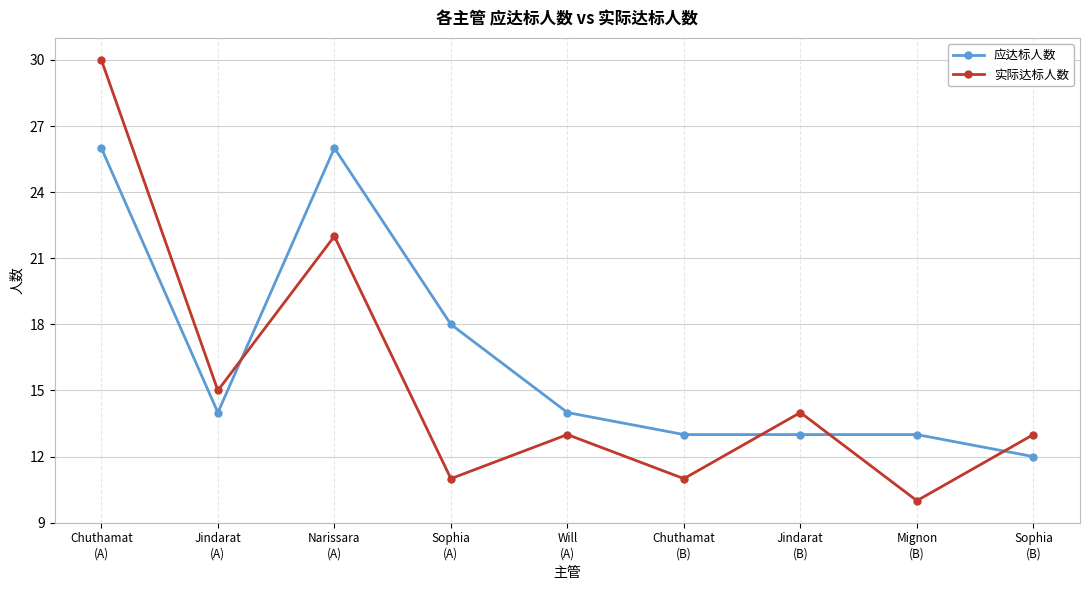

What is the maximum value shown in the chart?

30